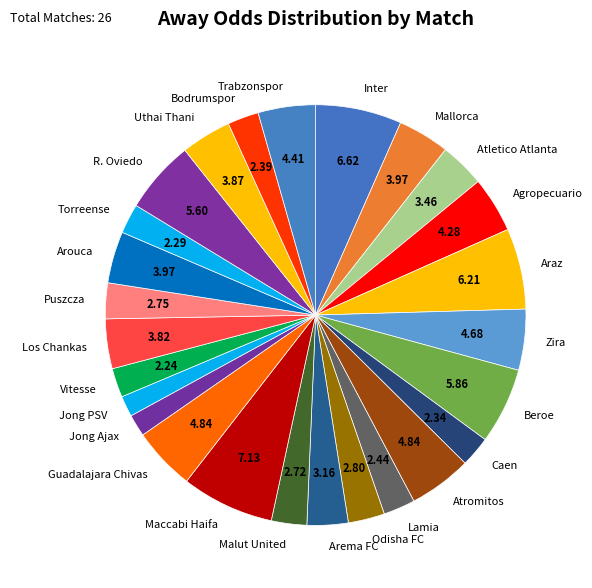

Count the number of slices in the pie.

26